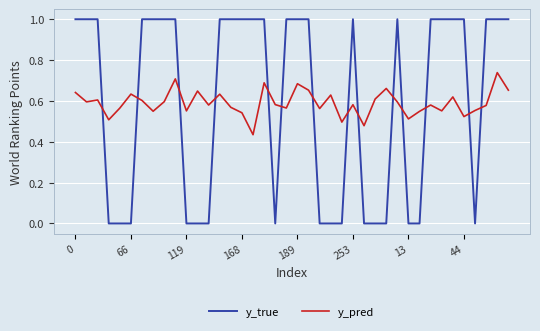

After their last crossing, which series has the higher values: y_pred or y_true?

y_true